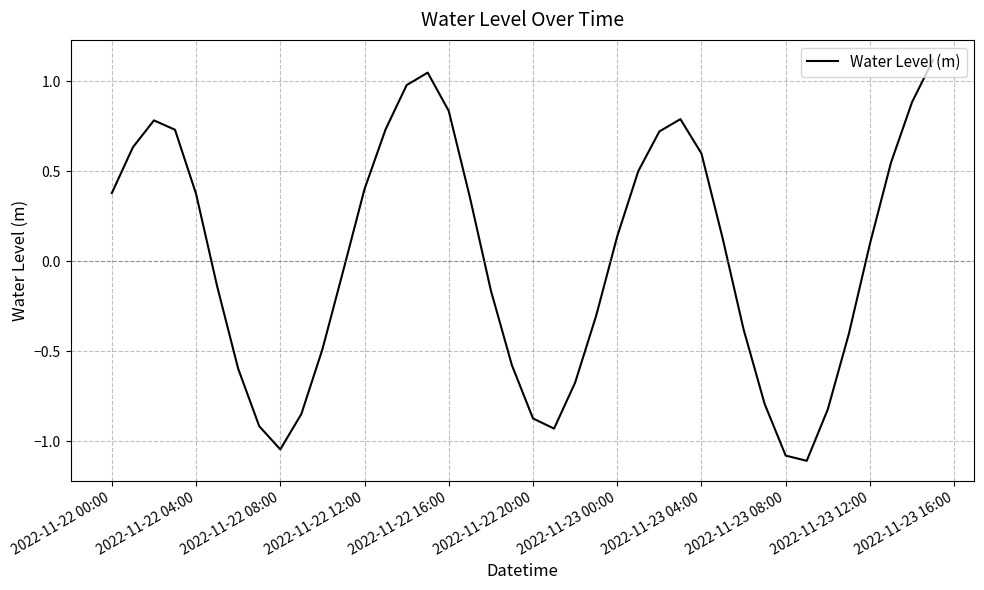

What is the minimum value shown in the chart?

-1.1